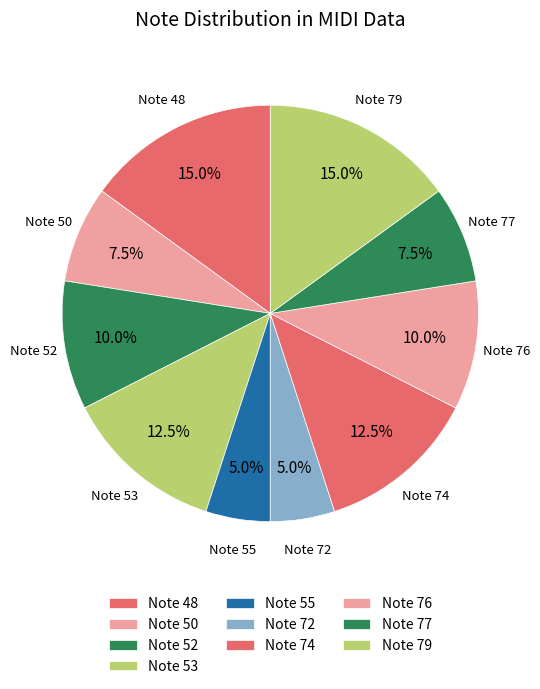

Count the number of slices in the pie.

10